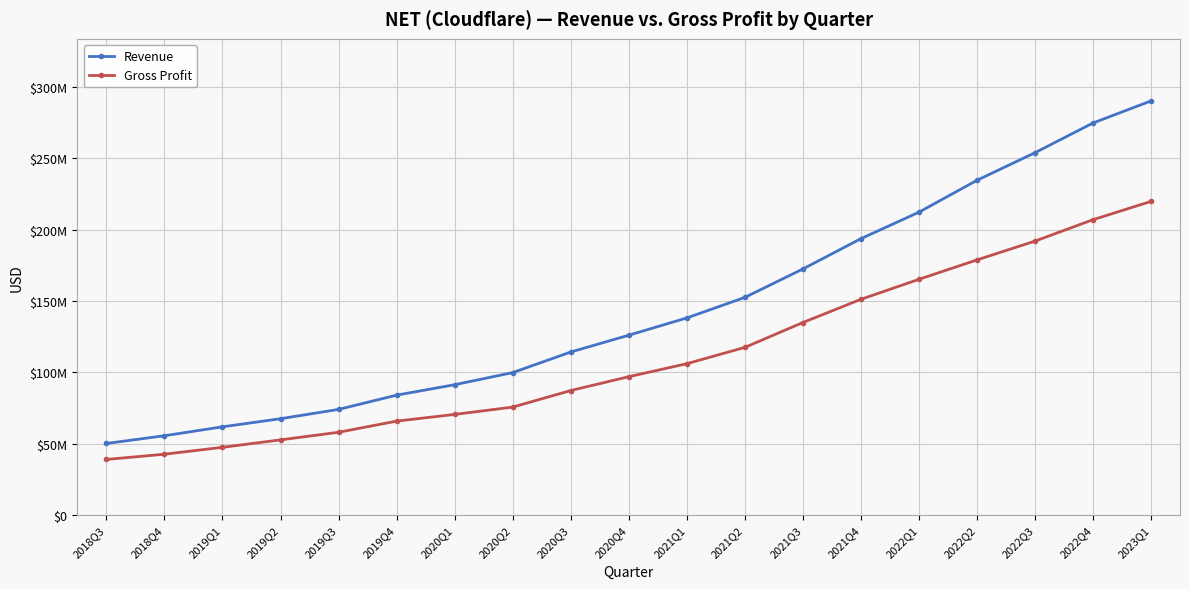

Which series has the largest total across all categories?

Revenue